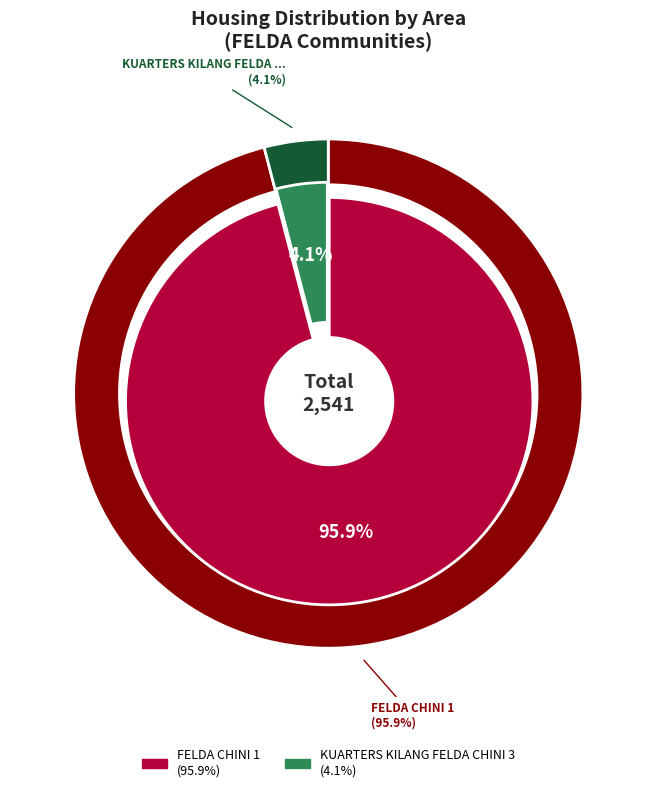

Rank the categories by value from lowest to highest.

KUARTERS KILANG FELDA CHINI 3, FELDA CHINI 1